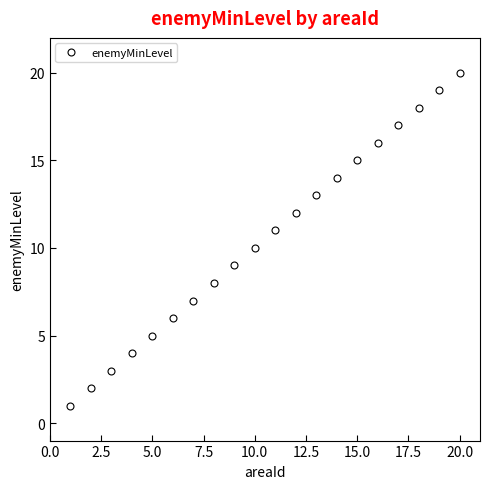

What is the difference between the maximum and minimum values?

19